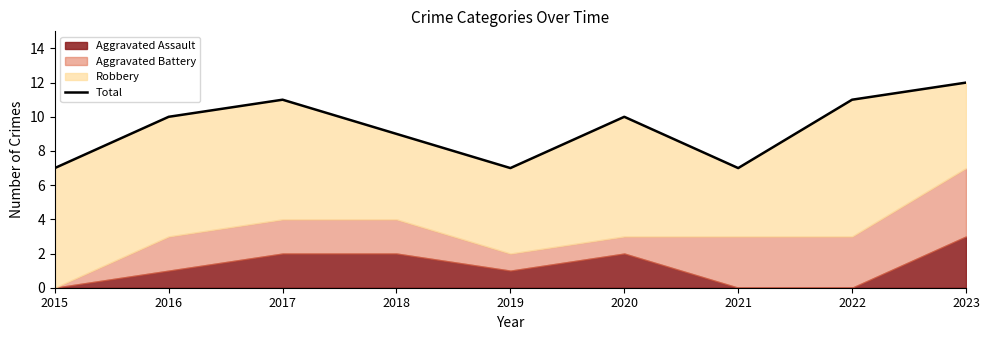

At which category does the chart reach its minimum across all series?

2015